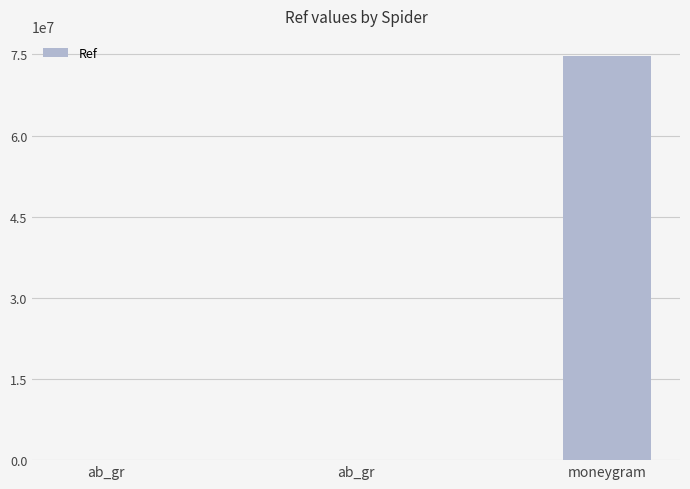

Are the bars horizontal?

No